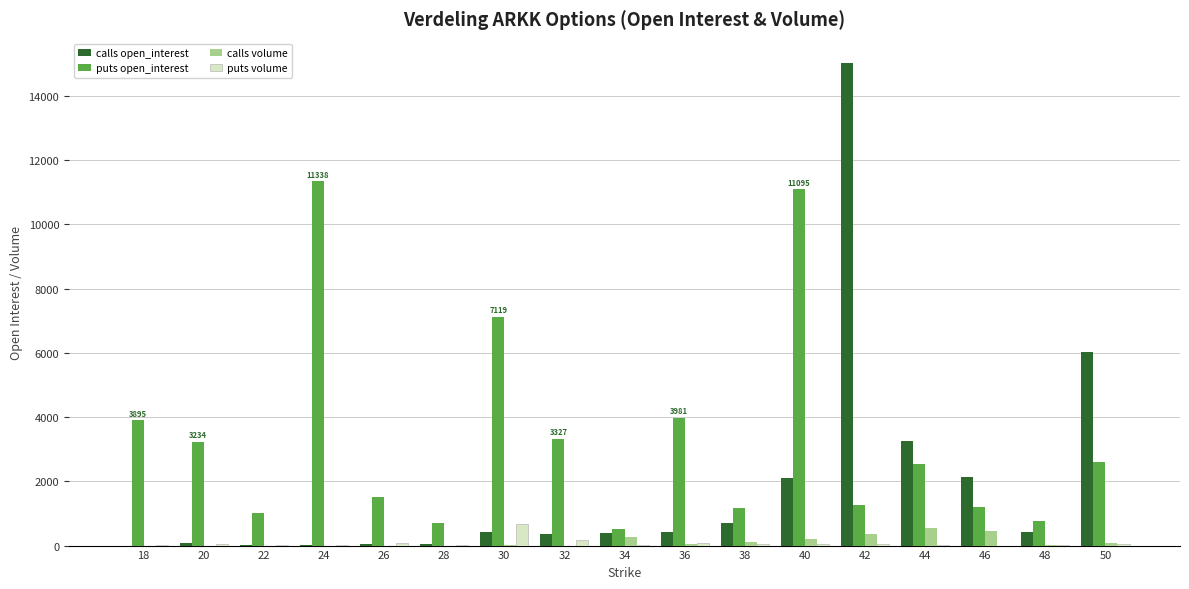

What is the spread (max minus min) of values at 18?

3895